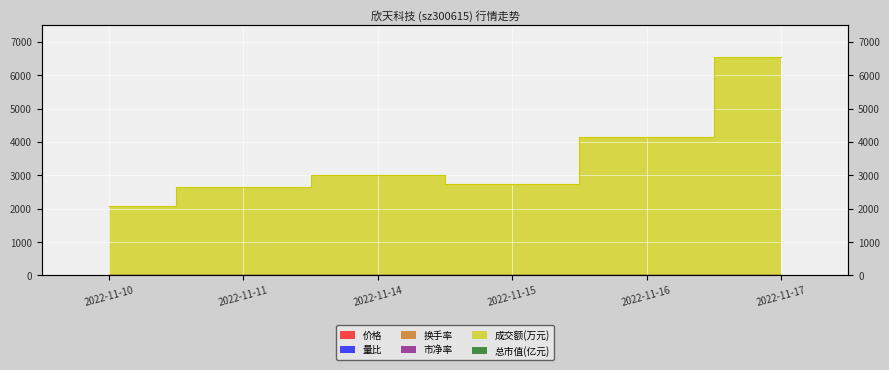

Reading left to right, list all the values displayed in this chart.

价格: 2022-11-10=11.9	2022-11-11=11.7	2022-11-14=11.8	2022-11-15=12.1	2022-11-16=12.4	2022-11-17=12.9
量比: 2022-11-10=1.0	2022-11-11=1.3	2022-11-14=1.4	2022-11-15=1.2	2022-11-16=1.7	2022-11-17=2.1
换手率: 2022-11-10=1.4	2022-11-11=1.8	2022-11-14=2.0	2022-11-15=1.8	2022-11-16=2.6	2022-11-17=4.0
市净率: 2022-11-10=4.3	2022-11-11=4.2	2022-11-14=4.2	2022-11-15=4.4	2022-11-16=4.5	2022-11-17=4.7
成交额(万元): 2022-11-10=2086.0	2022-11-11=2661.0	2022-11-14=3002.0	2022-11-15=2732.0	2022-11-16=4153.0	2022-11-17=6532.0
总市值(亿元): 2022-11-10=22.5	2022-11-11=22.2	2022-11-14=22.3	2022-11-15=22.9	2022-11-16=23.5	2022-11-17=24.4